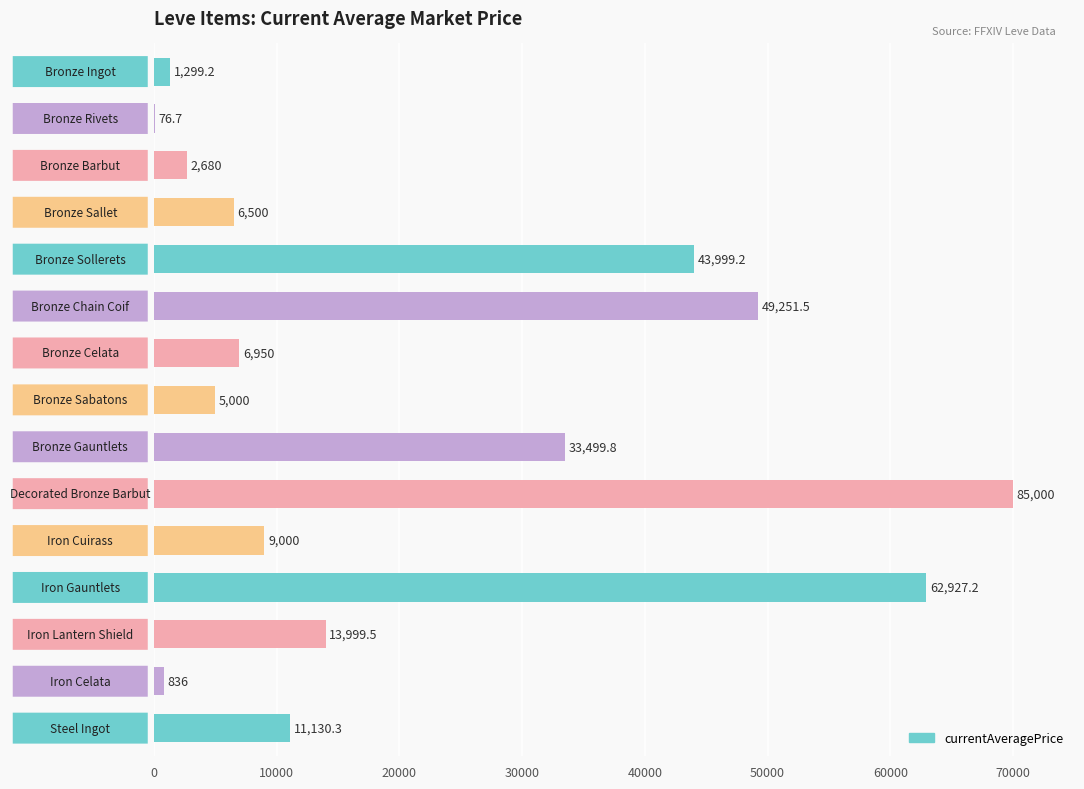

What is the maximum value shown in the chart?

70000.0